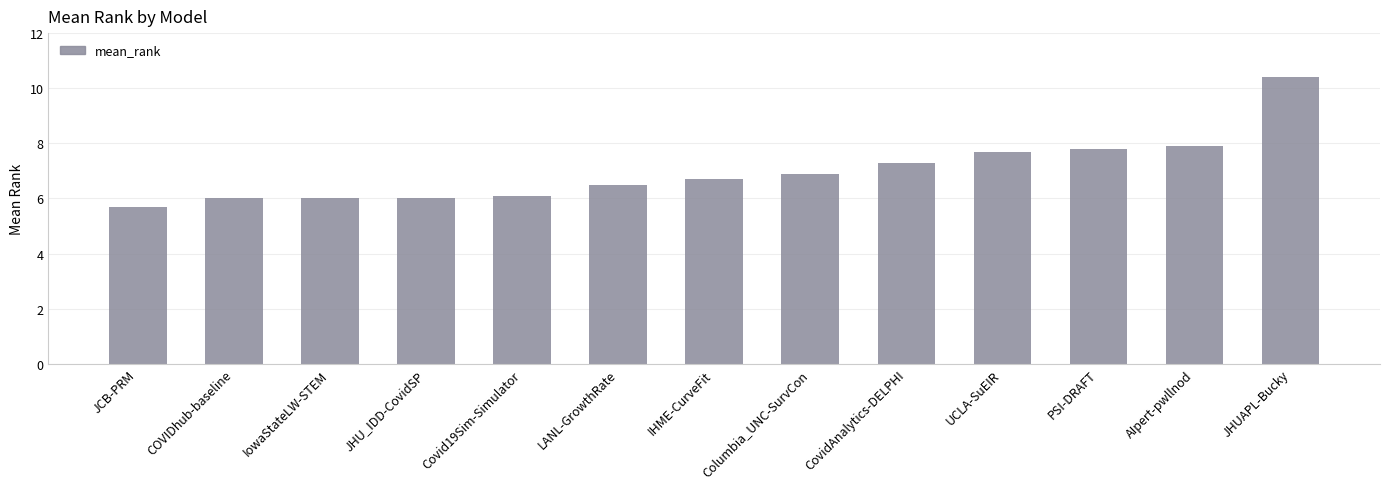

What is the difference between the maximum and minimum values?

4.7